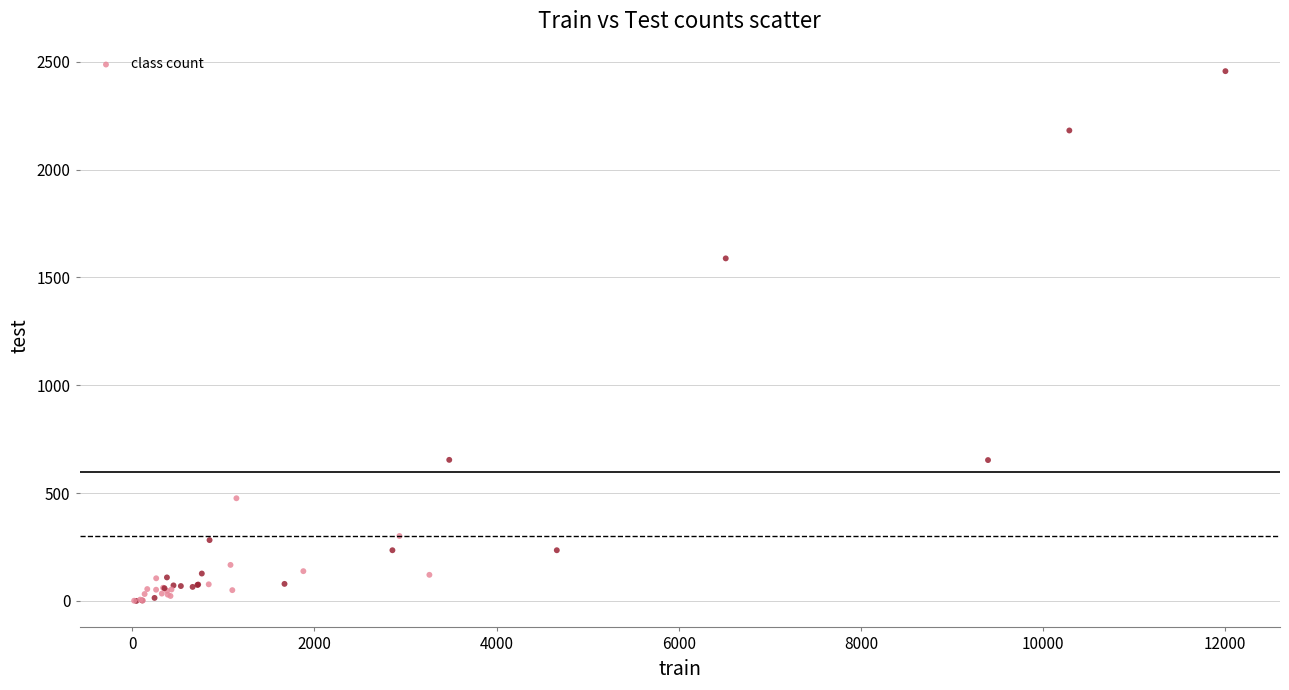

What Y value in the scatter plot is closest to 1228?

1588